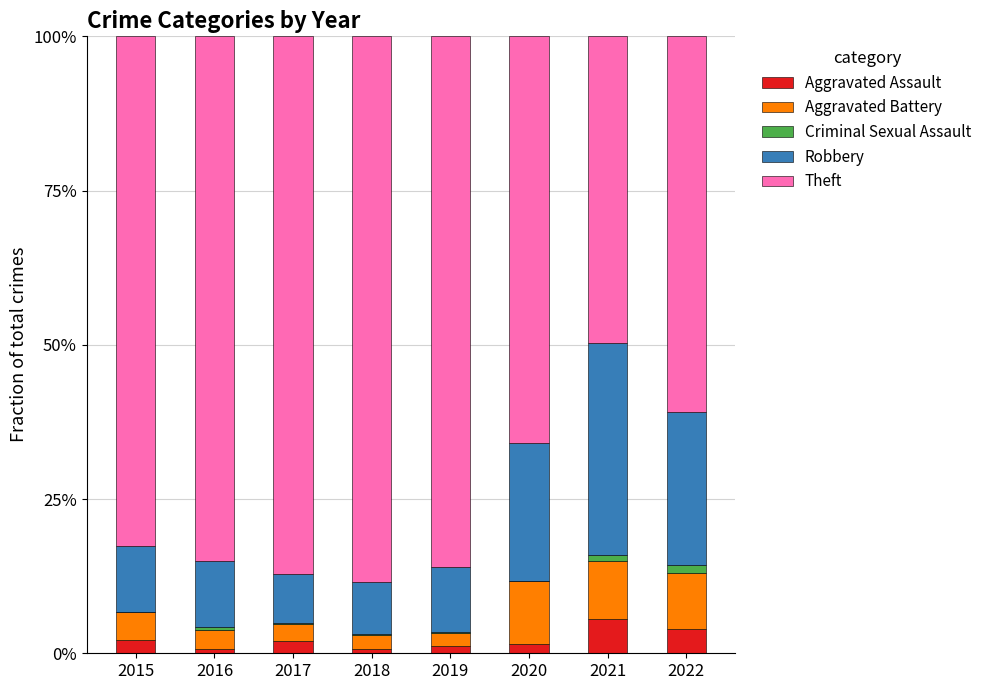

What is the maximum value for Aggravated Assault?

5.6